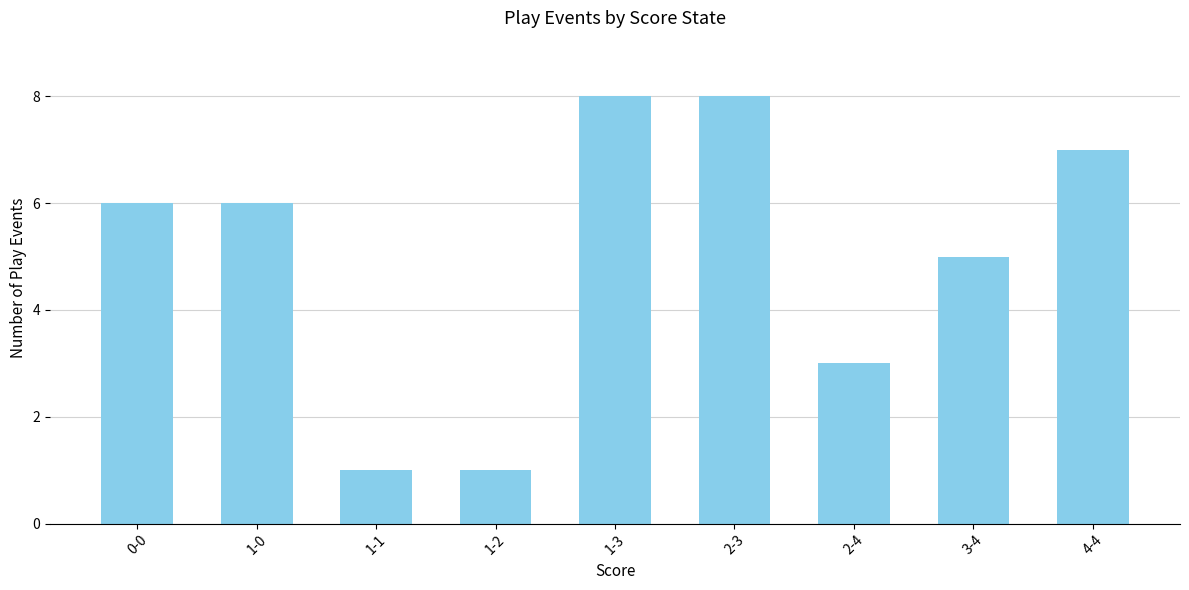

How many data points does each series have?

9